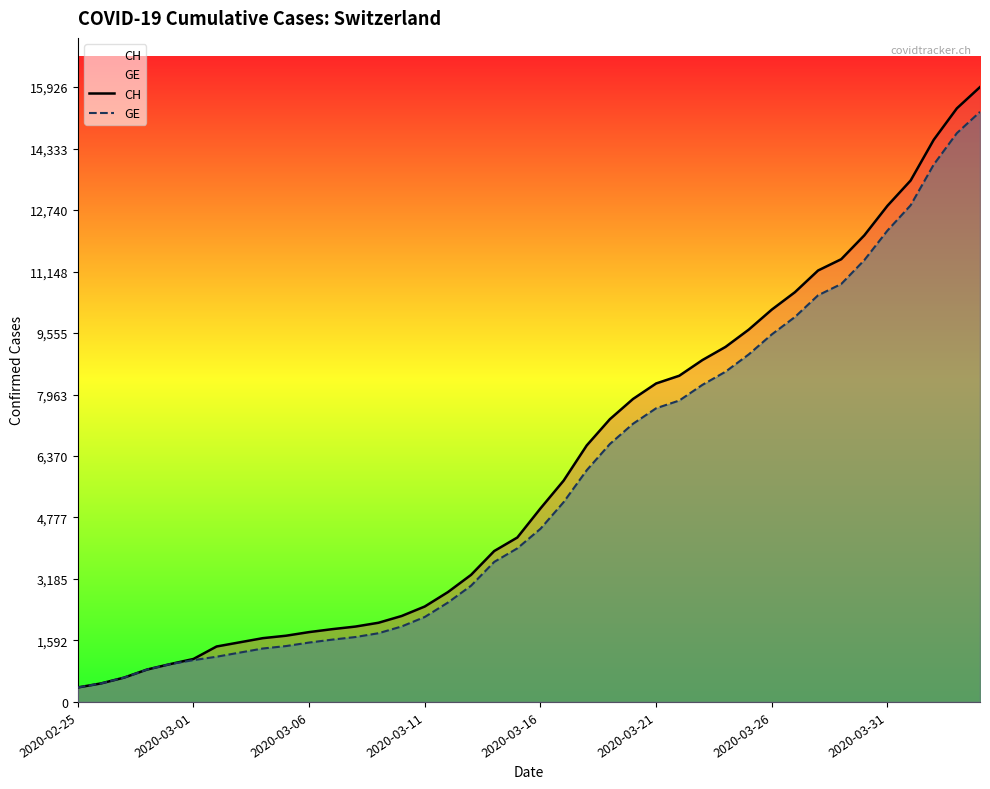

Rank the series by their maximum value, from lowest to highest.

GE, CH